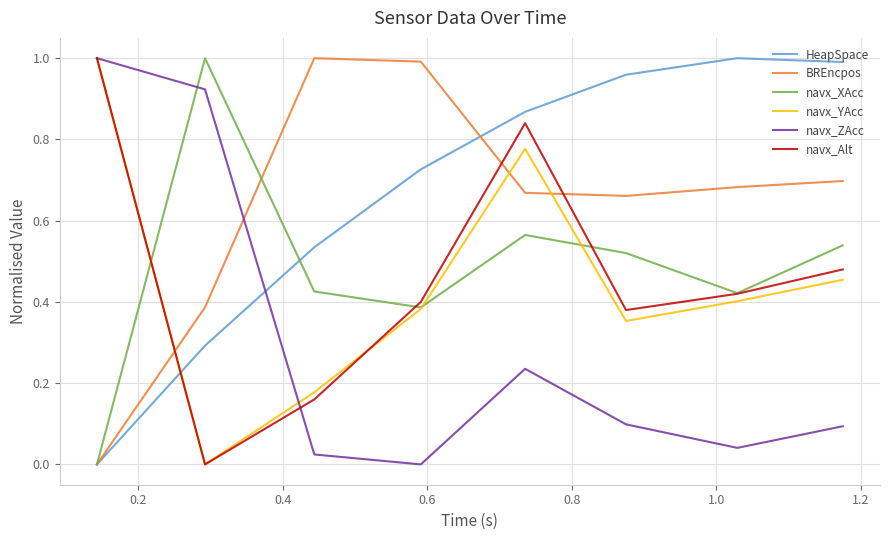

True or false: navx_XAcc has more than 2 points higher than both neighbors.

False